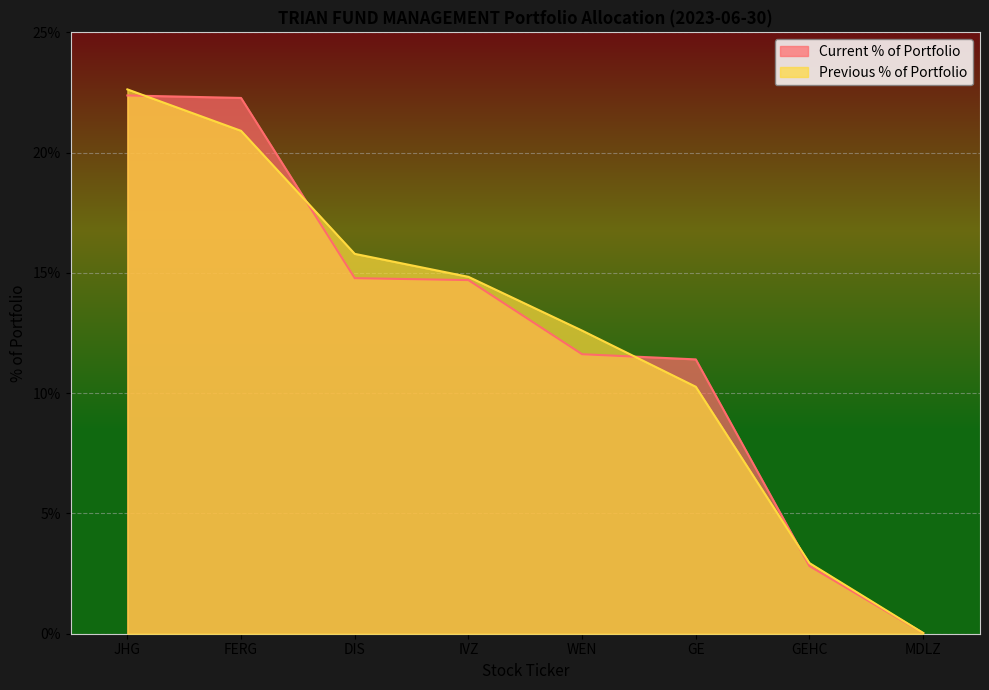

Where do Previous % of Portfolio and Current % of Portfolio first cross each other?

JHG and FERG